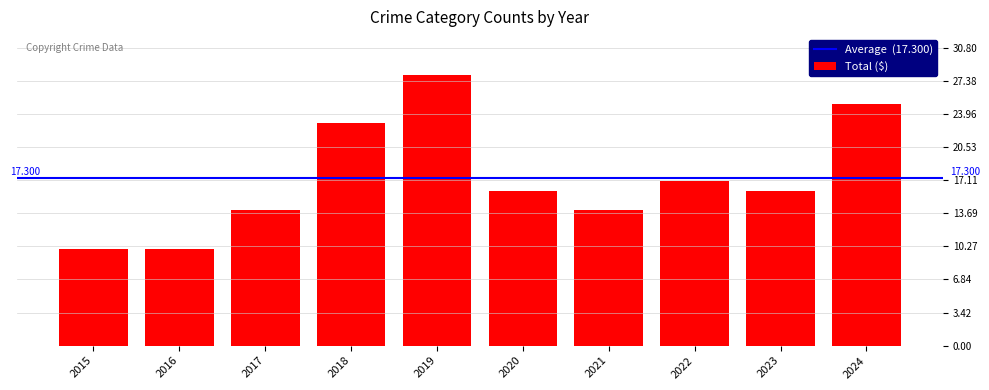

What is the sum of all values?

173